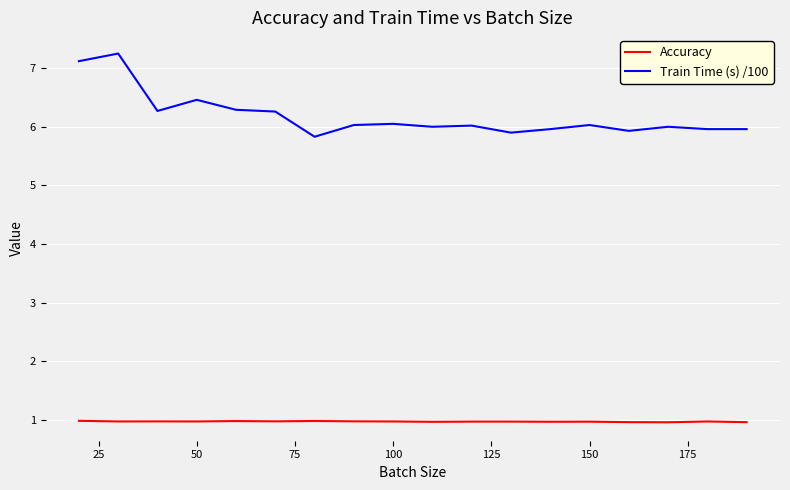

What is the minimum value for Accuracy?

1.0